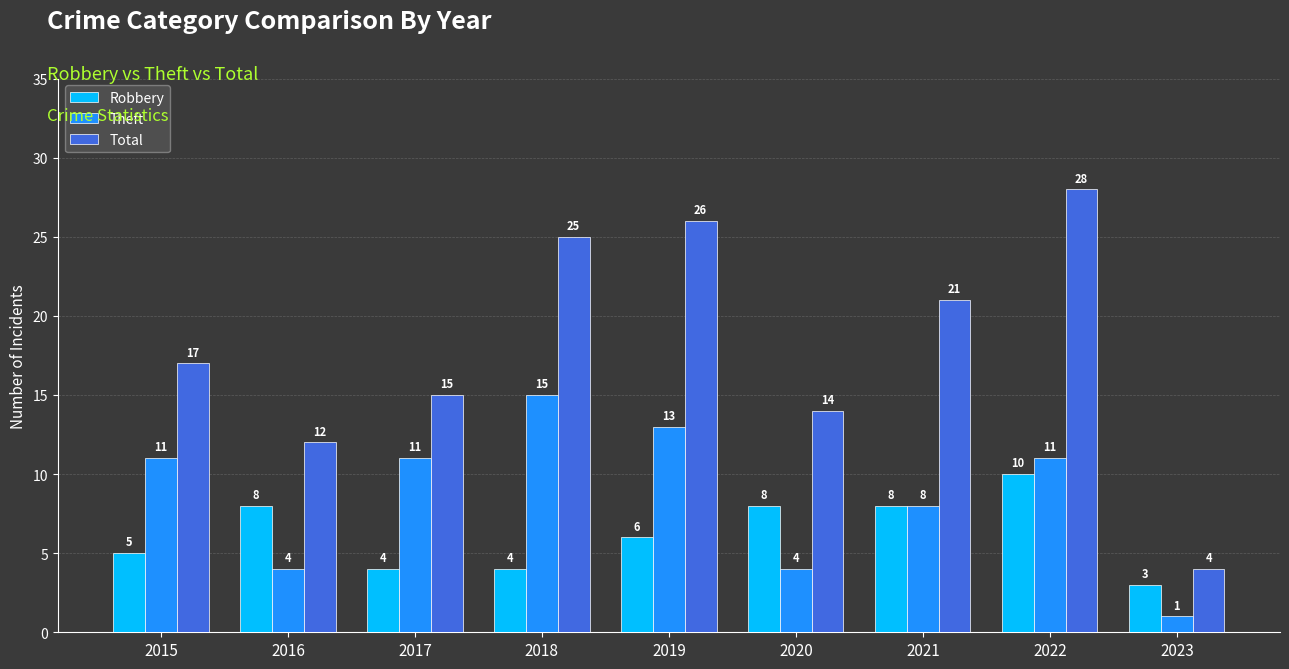

Reading right to left, transcribe all the data shown in this chart.

Robbery: 3	10	8	8	6	4	4	8	5
Theft: 1	11	8	4	13	15	11	4	11
Total: 4	28	21	14	26	25	15	12	17